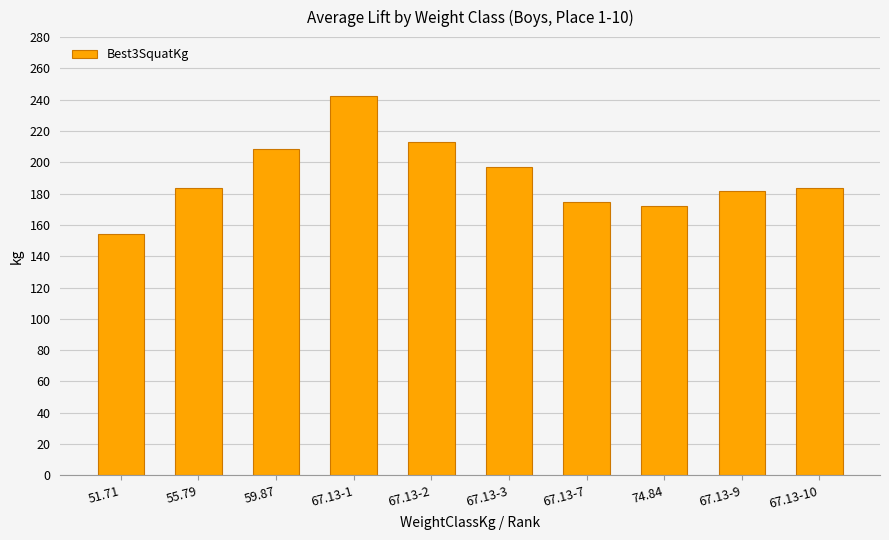

What is the average value?

191.2